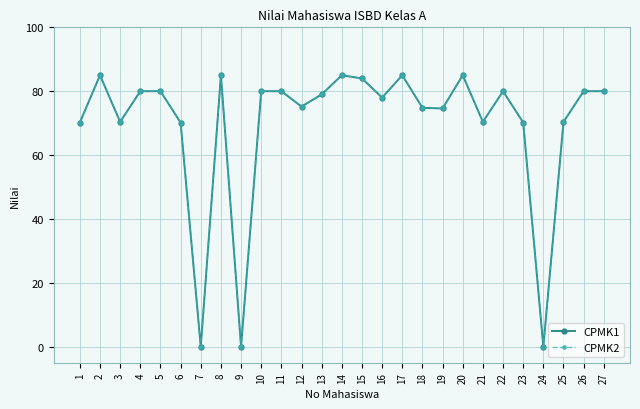

At how many categories does at least one series exceed 41?

24